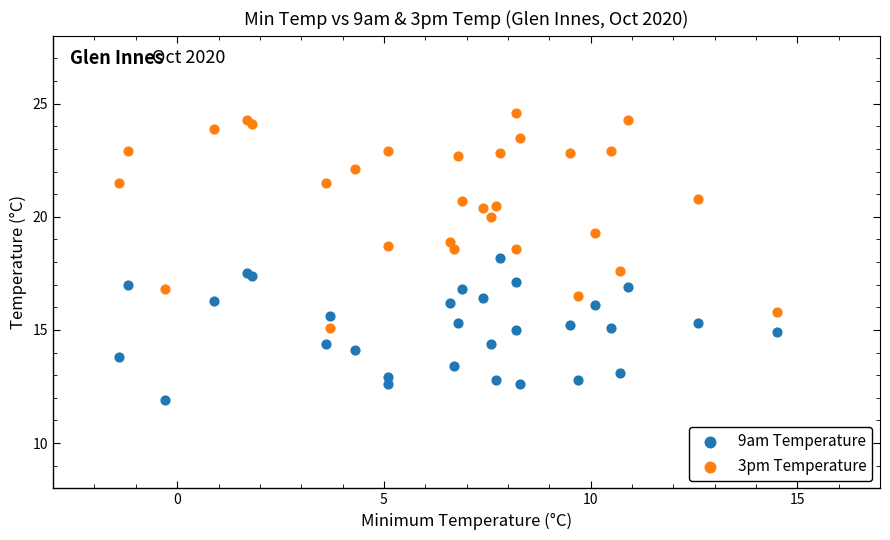

Which series reaches the minimum Y coordinate?

9am Temperature